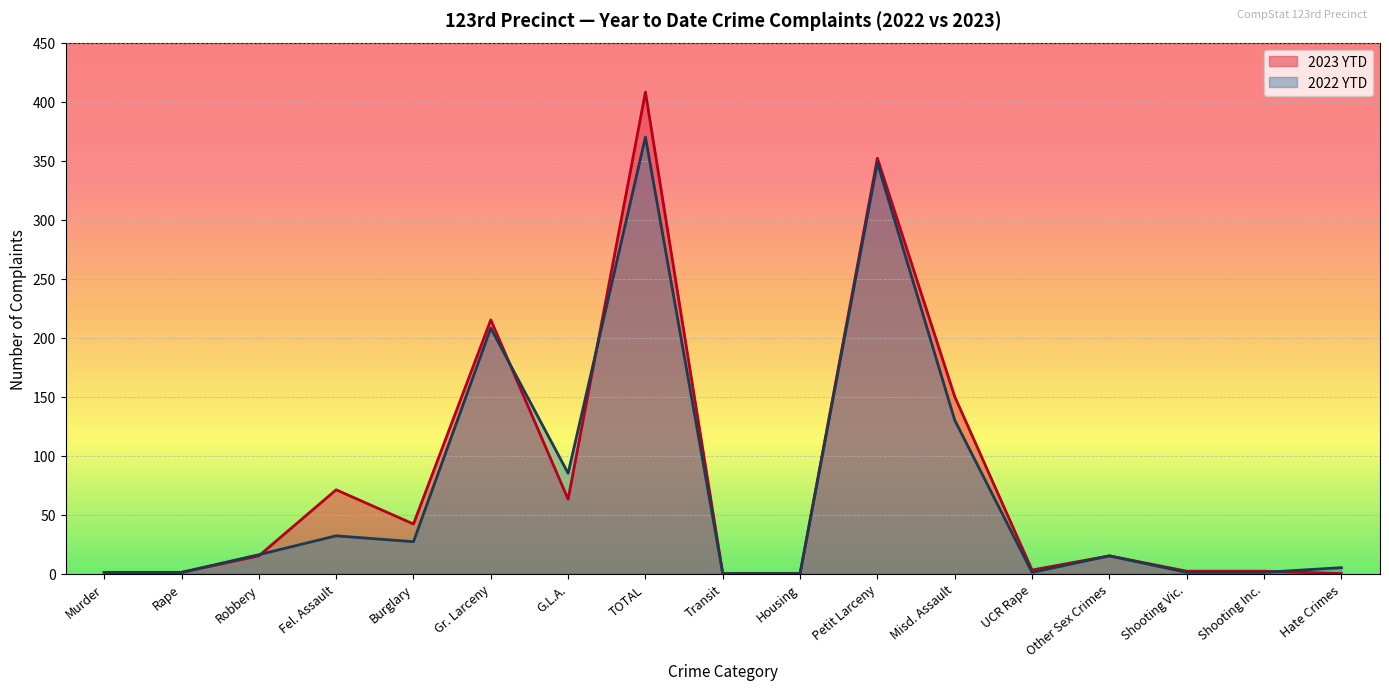

In 2023 YTD, how many points are higher than both neighbors (excluding endpoints)?

5